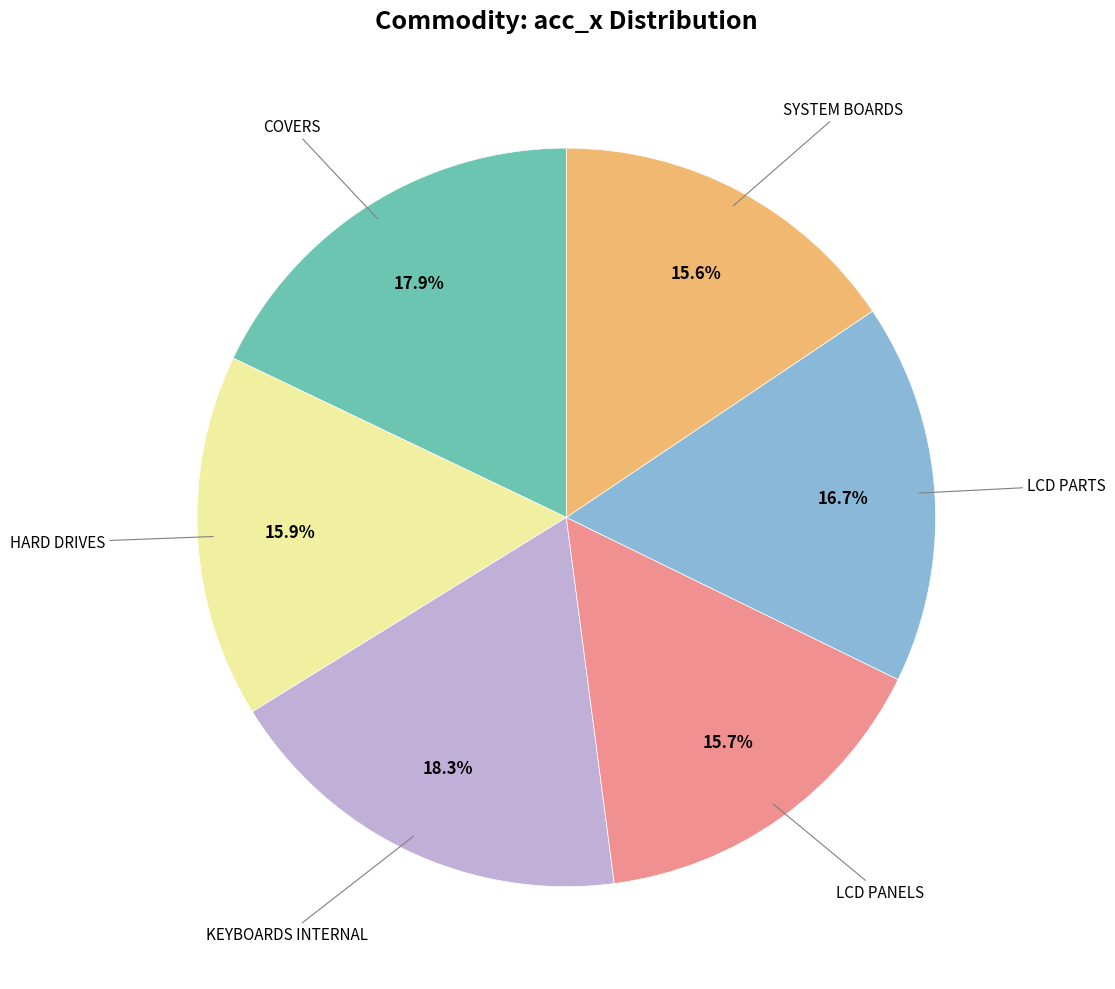

Does any single category account for the majority?

No